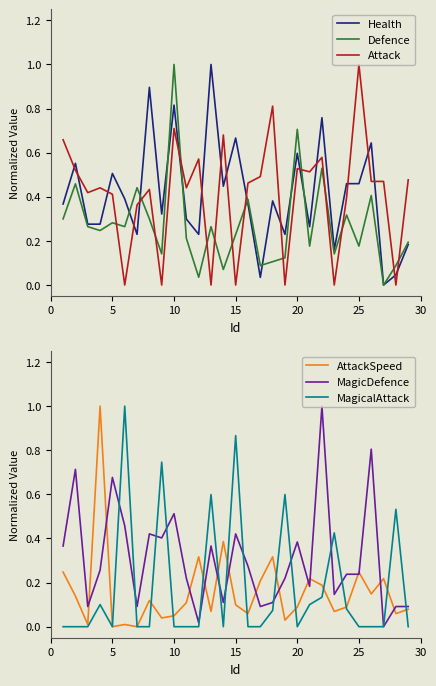

True or false: MagicalAttack has a value of 1.4 at 15.

False